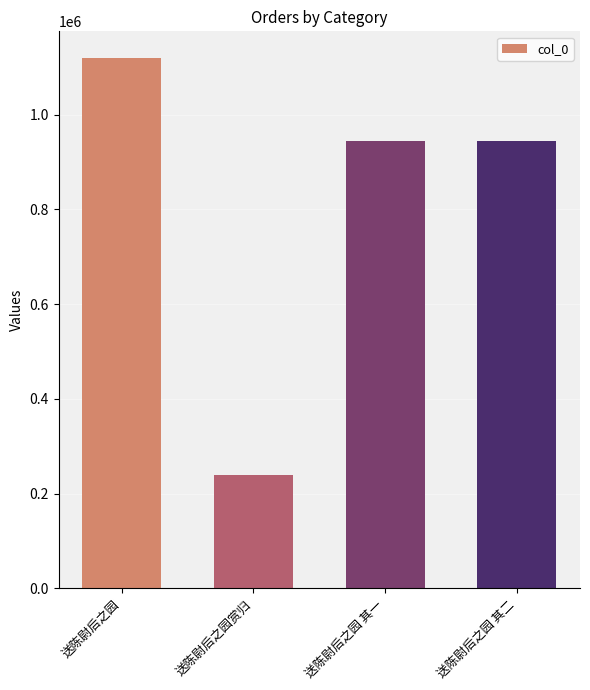

How many values are below 944418?

2